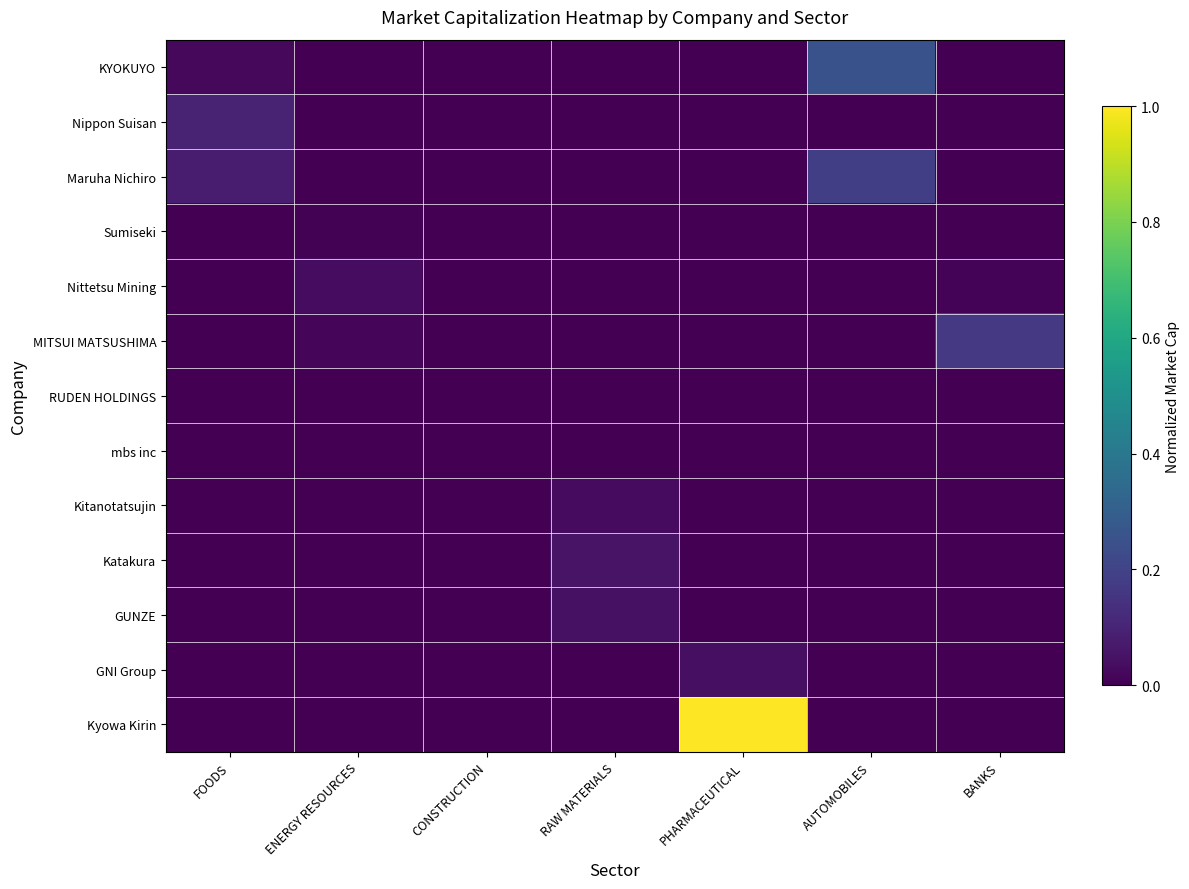

List the series in order of their peak value, lowest first.

RUDEN HOLDINGS, mbs inc, Sumiseki, Kitanotatsujin, Nittetsu Mining, GNI Group, GUNZE, Katakura, Nippon Suisan, MITSUI MATSUSHIMA, Maruha Nichiro, KYOKUYO, Kyowa Kirin